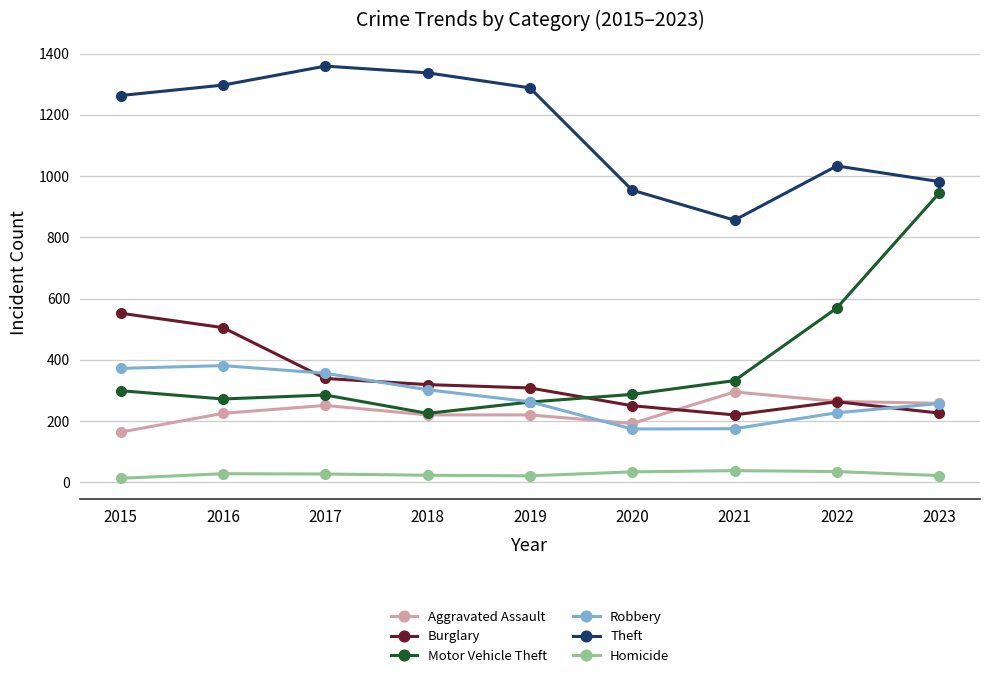

True or false: Homicide and Motor Vehicle Theft cross at least once.

False